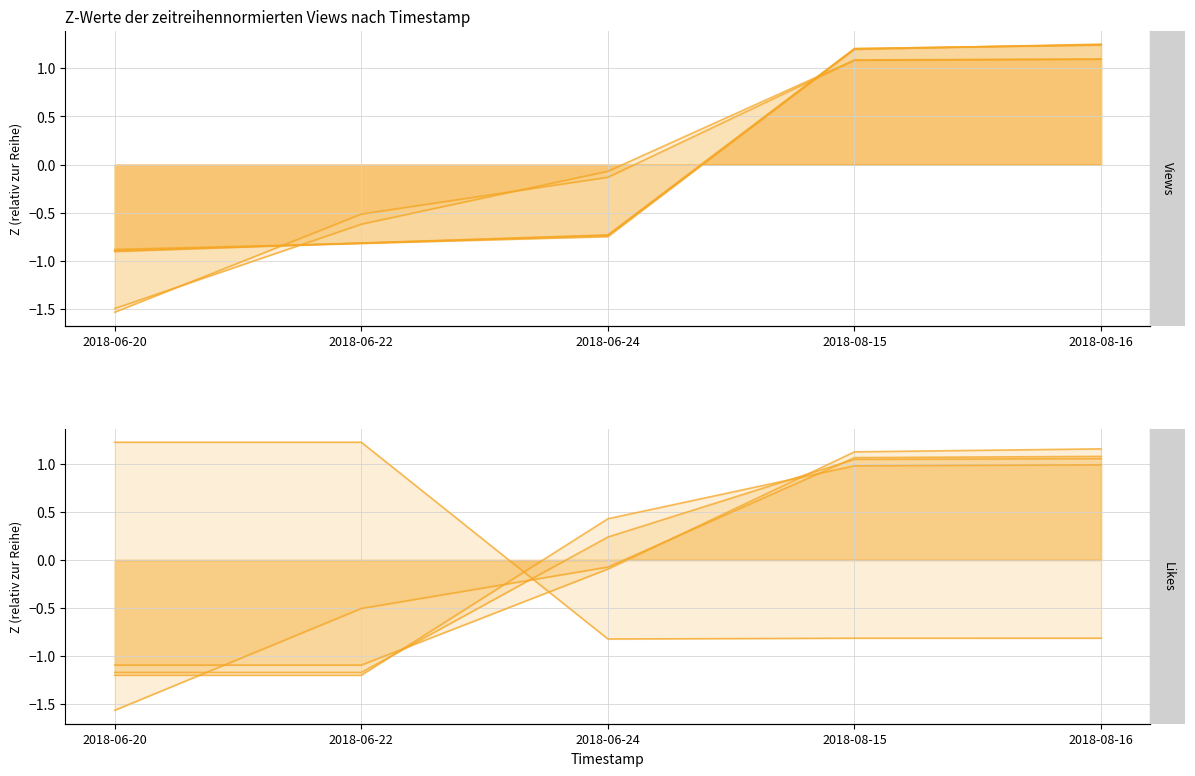

How many categories are shown in the chart?

5